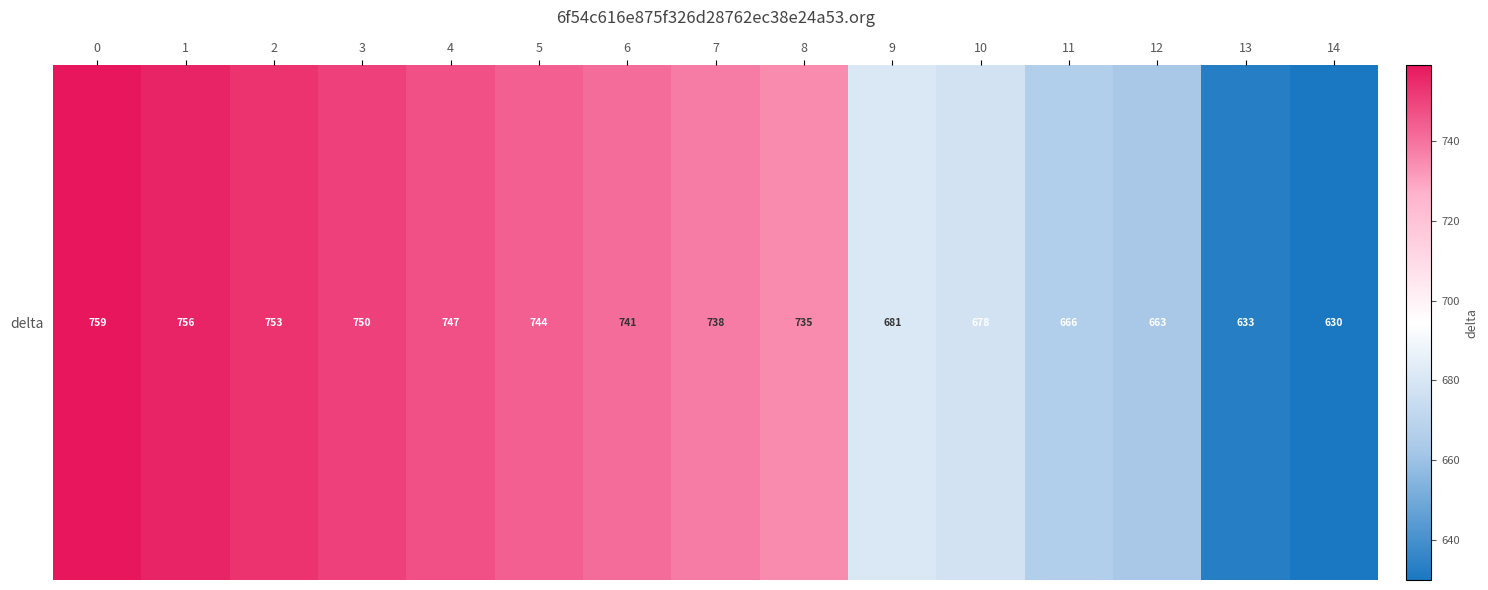

Reading right to left, transcribe all the data shown in this chart.

630	633	663	666	678	681	735	738	741	744	747	750	753	756	759